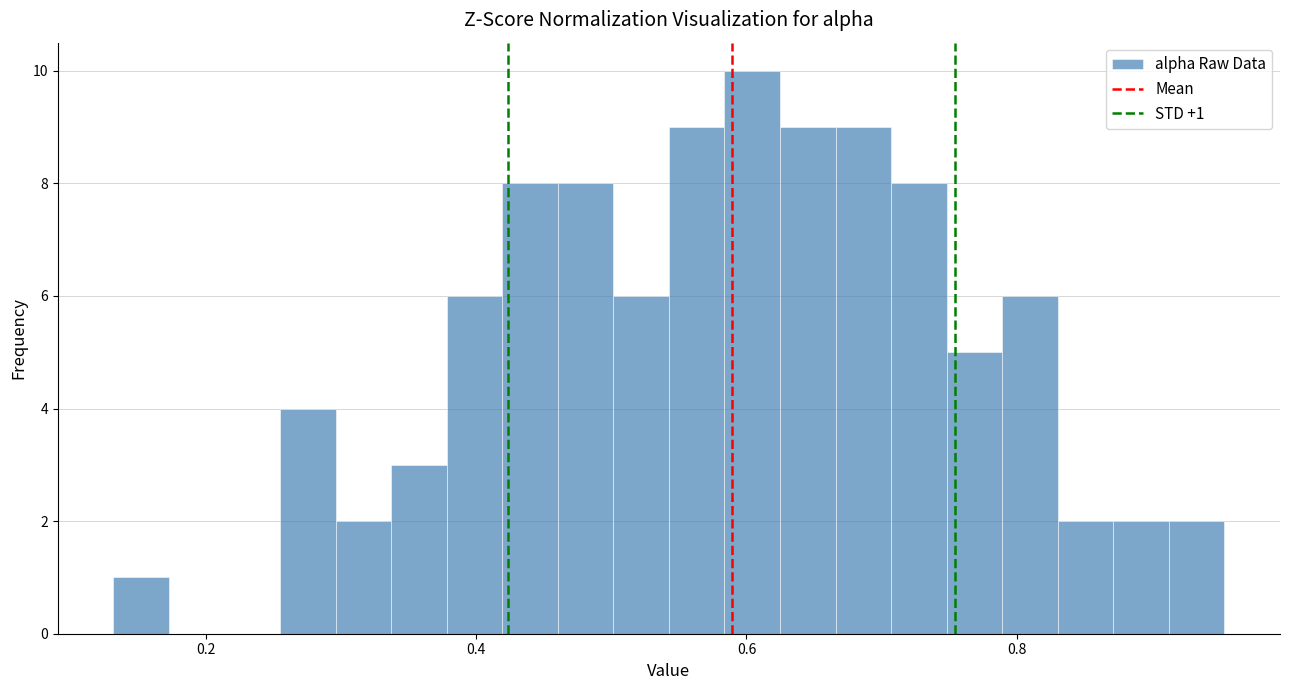

Around what value on the x-axis is the tallest bar? Give the approximate position of its centre, as read against the axis.

0.60